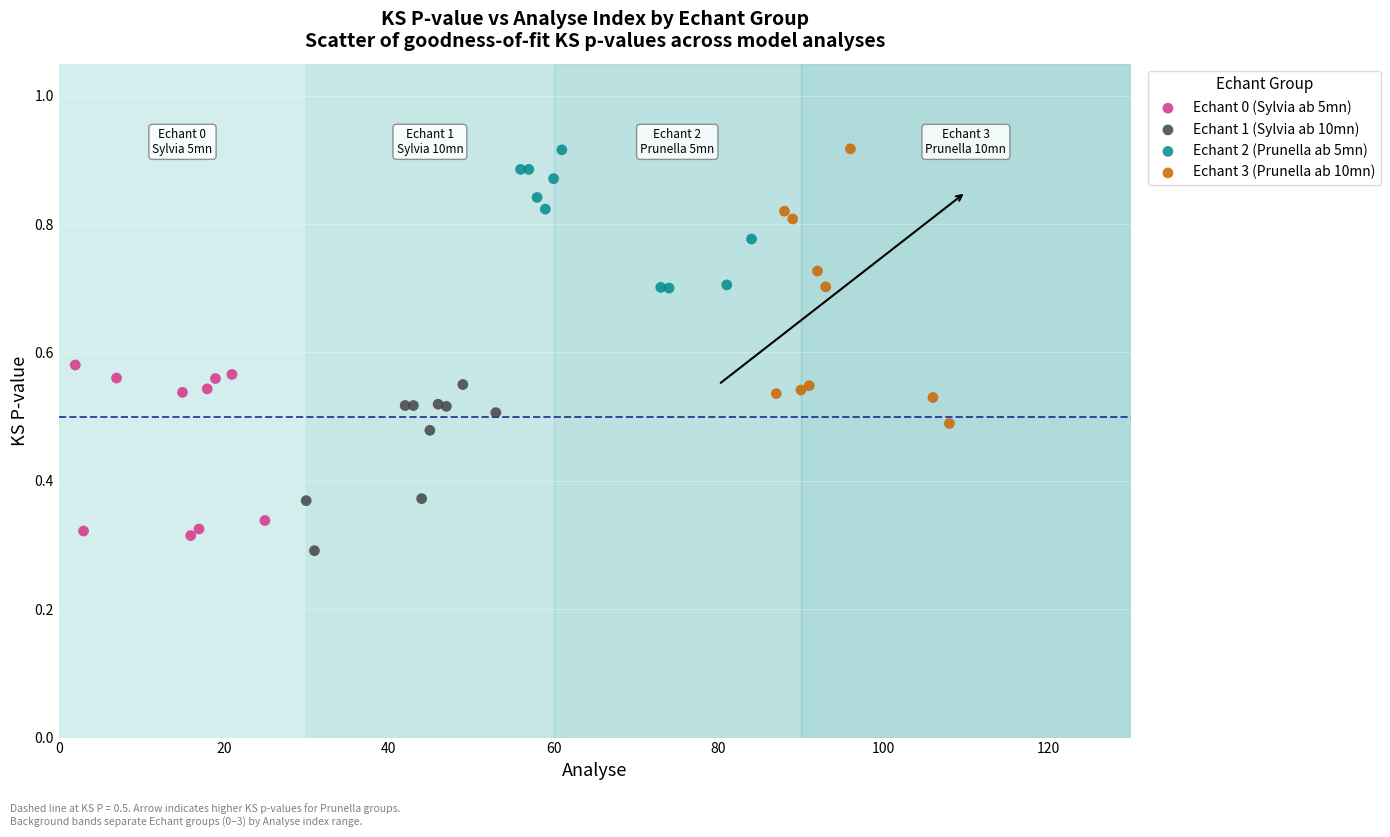

Which series has the widest spread of Y values?

Echant 3 (Prunella ab 10mn)